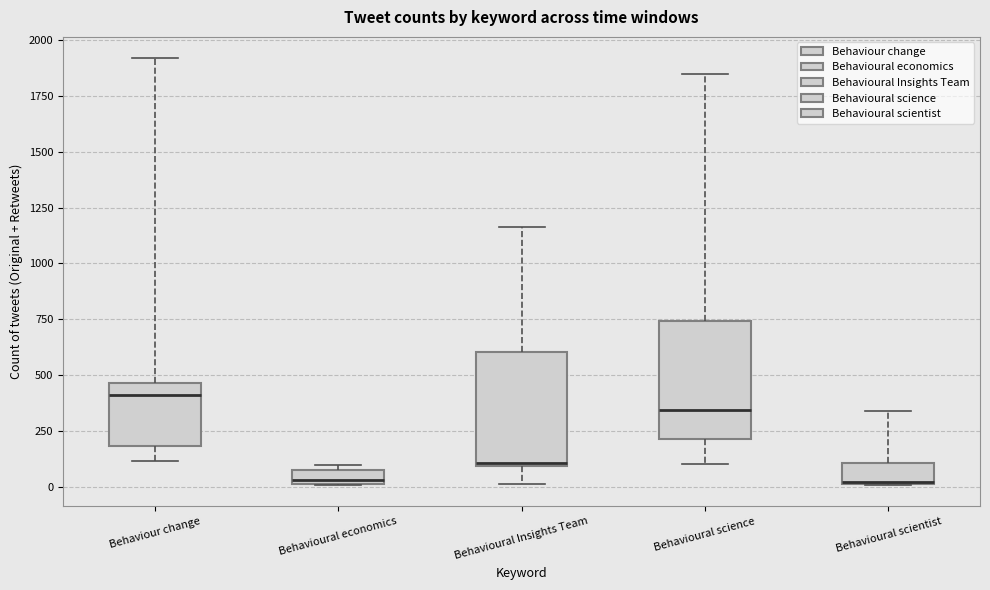

Where is the lower edge of the box for Behavioural scientist on the y-axis? The values are not printed on the chart, so give them approximately, as read against the axis.

0